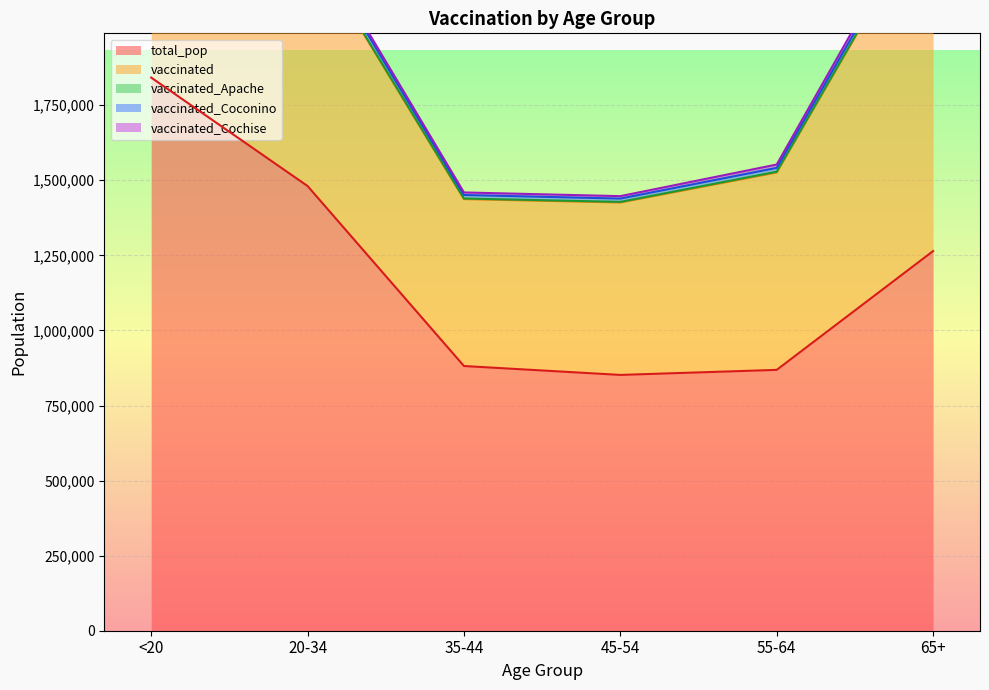

The value of vaccinated_Cochise at 65+ is 22550. True or false?

True